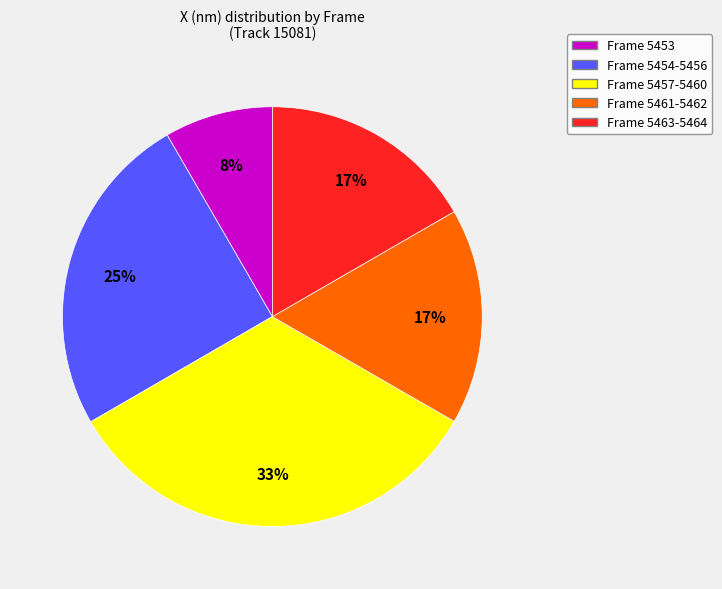

Does any single category account for the majority?

No